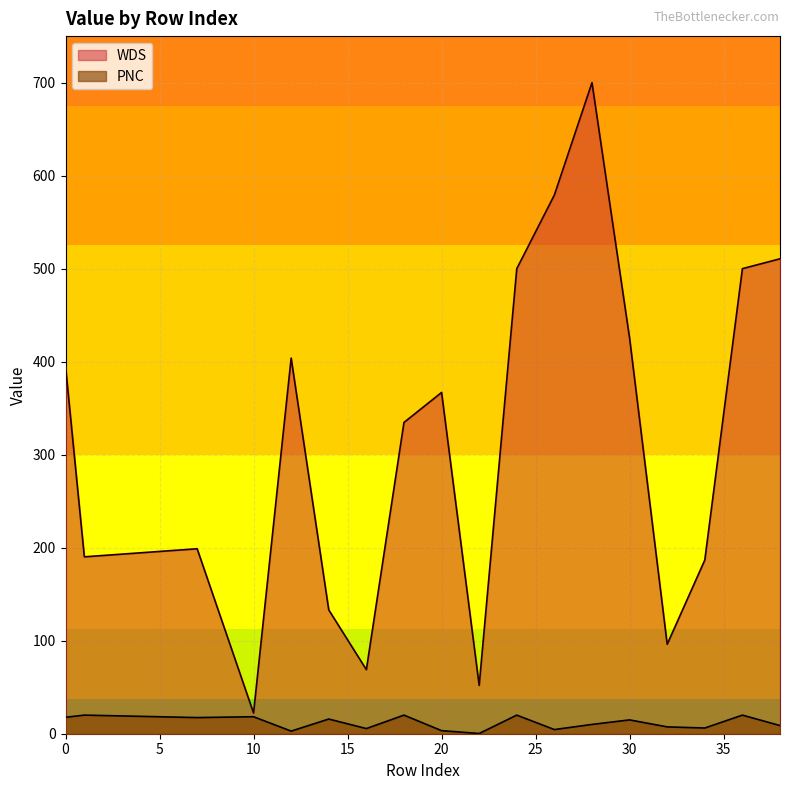

List the labels in order of PNC value, smallest first.

22, 12, 20, 26, 16, 34, 32, 38, 28, 30, 14, 7, 0, 10, 1, 18, 24, 36